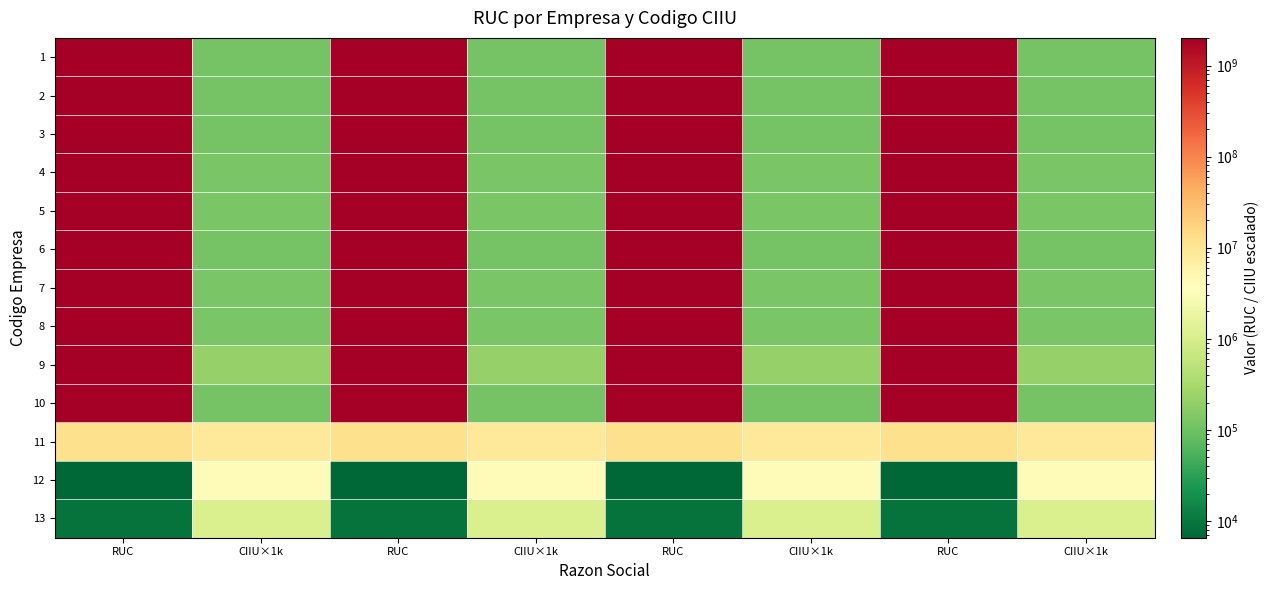

Rank the series by their maximum value, from highest to lowest.

10, 9, 8, 7, 6, 5, 4, 3, 2, 1, 11, 12, 13